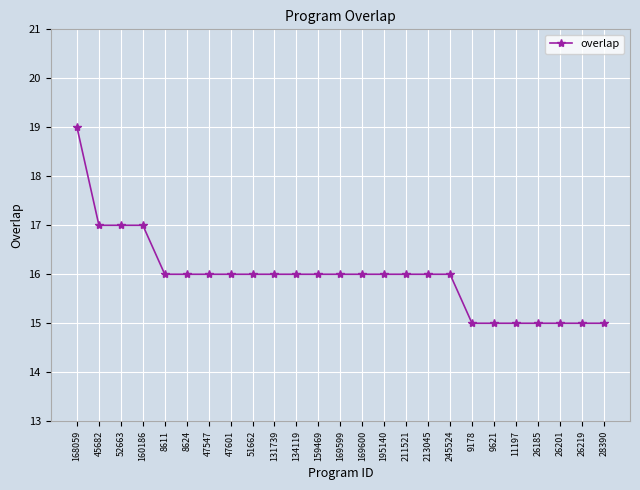

Reading left to right, transcribe all the data shown in this chart.

168059=19	45682=17	52663=17	160186=17	8611=16	8624=16	47547=16	47601=16	51662=16	131739=16	134119=16	159469=16	169599=16	169600=16	195140=16	211521=16	213045=16	245524=16	9178=15	9621=15	11197=15	26185=15	26201=15	26219=15	28390=15